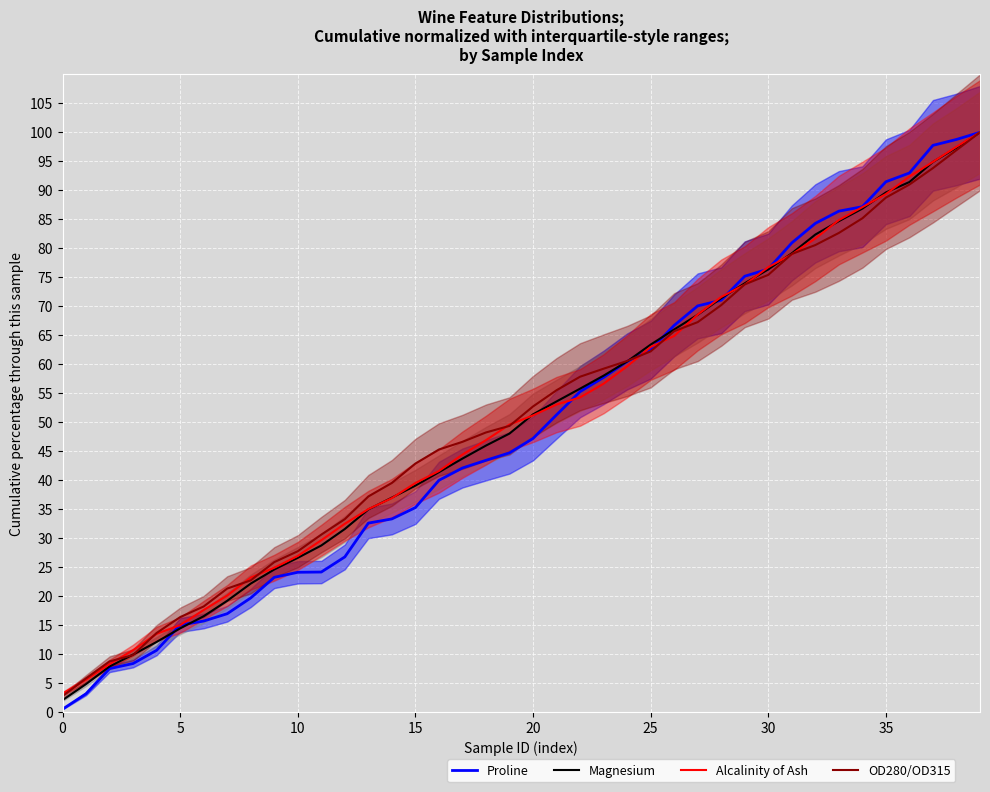

What value does the Magnesium series have at 24?

60.5